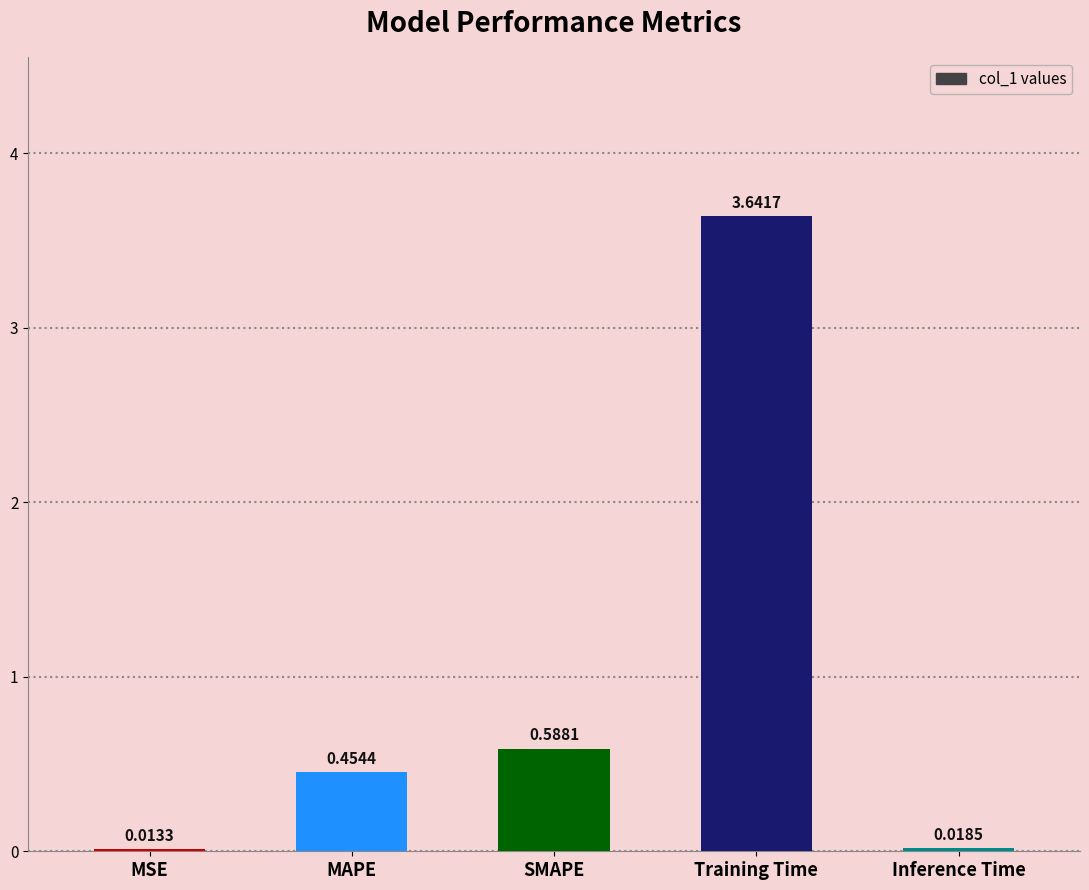

Where is the data nearest to the value 1?

SMAPE